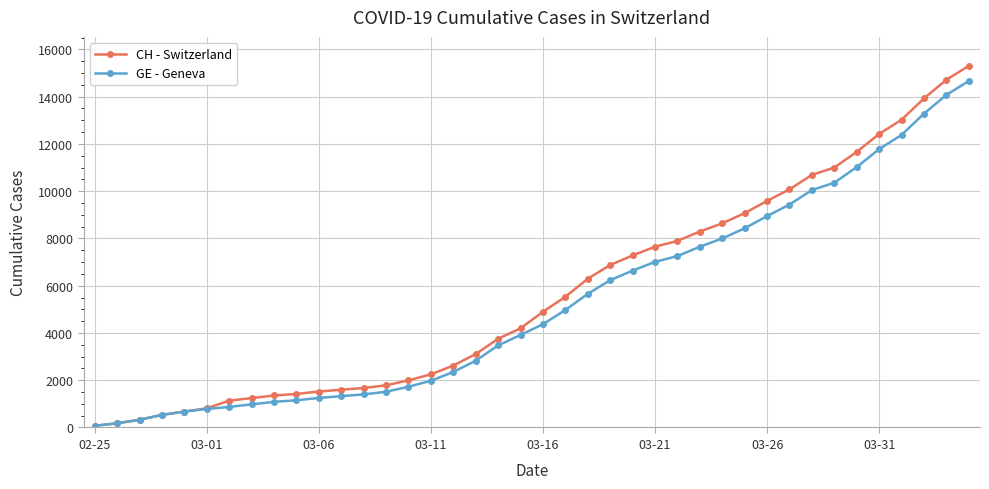

What is the maximum value shown in the chart?

15304